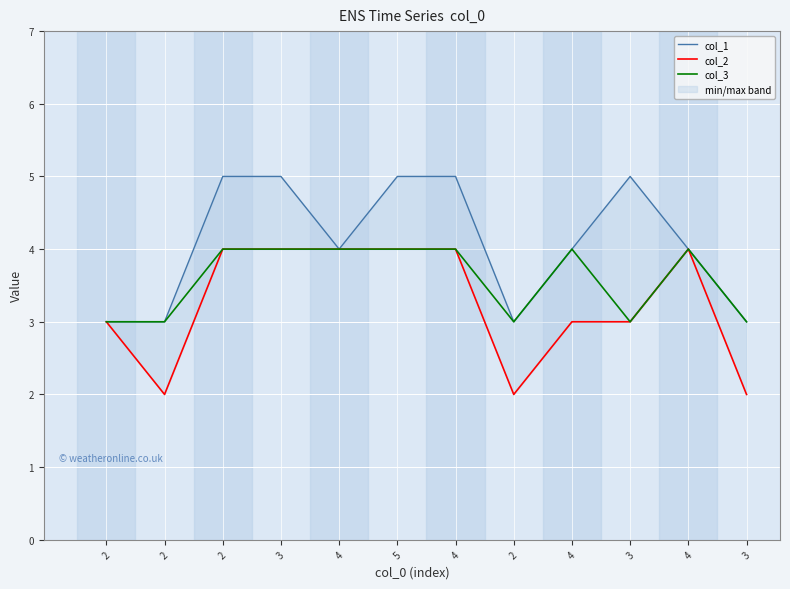

What is the label of the 10th point from the right?

2